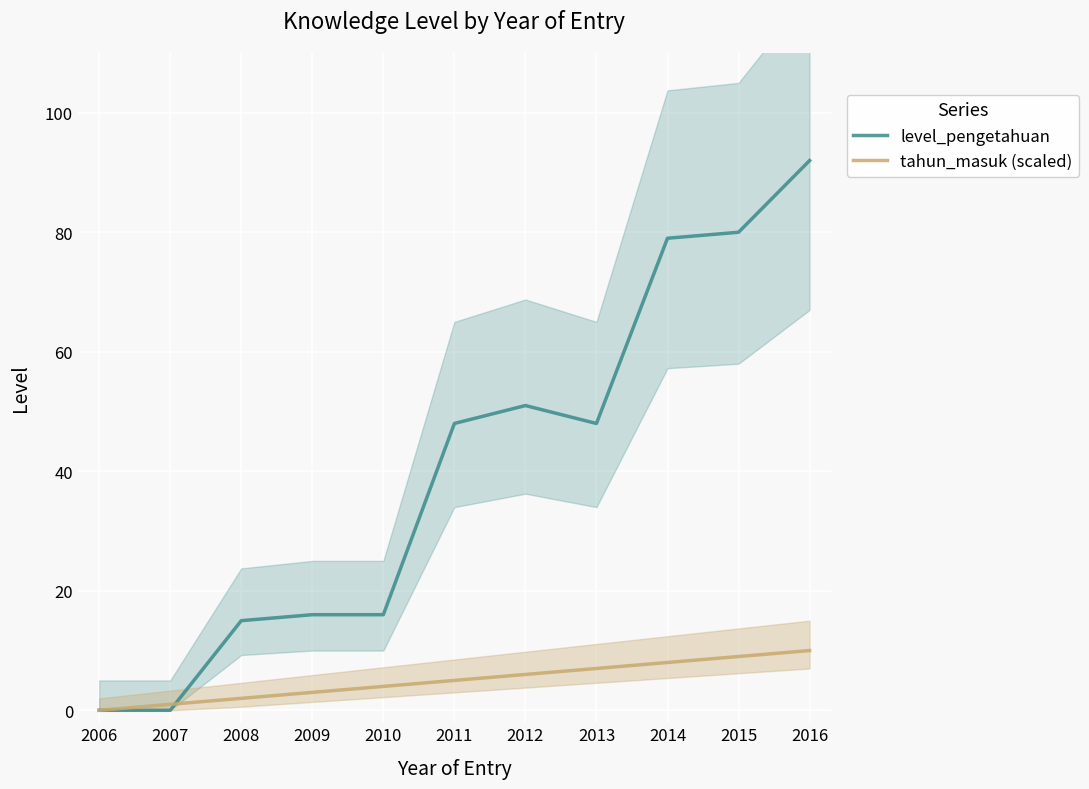

At which label does level_pengetahuan first exceed 48?

2012